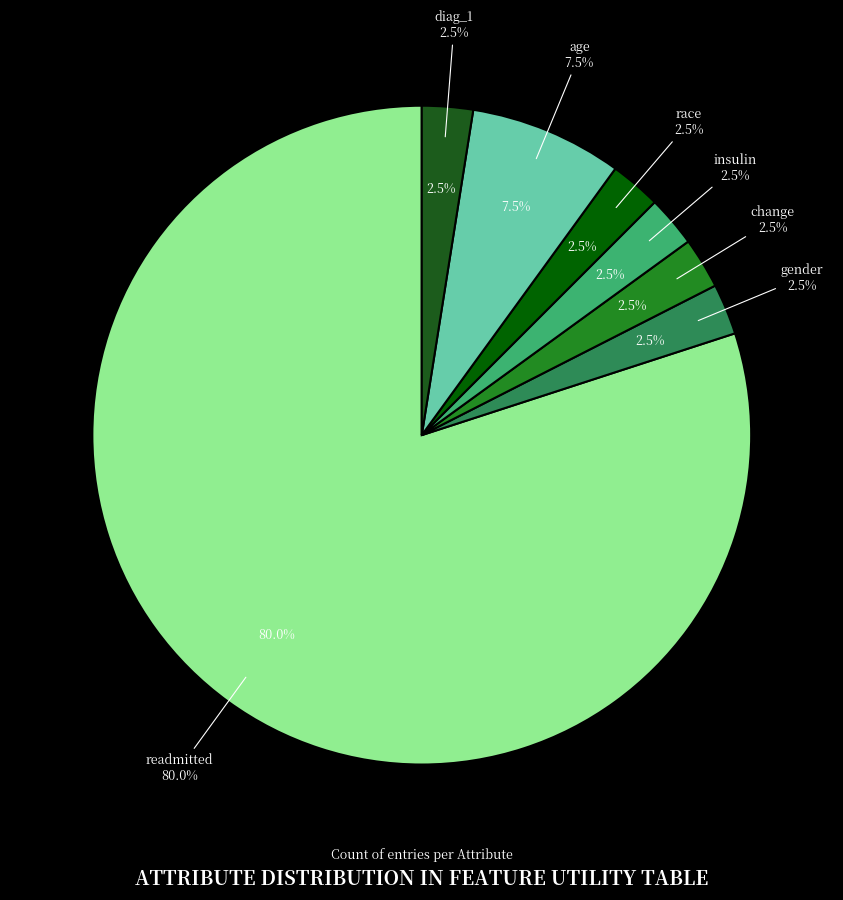

To the nearest percent, what is the average slice percentage?

14%